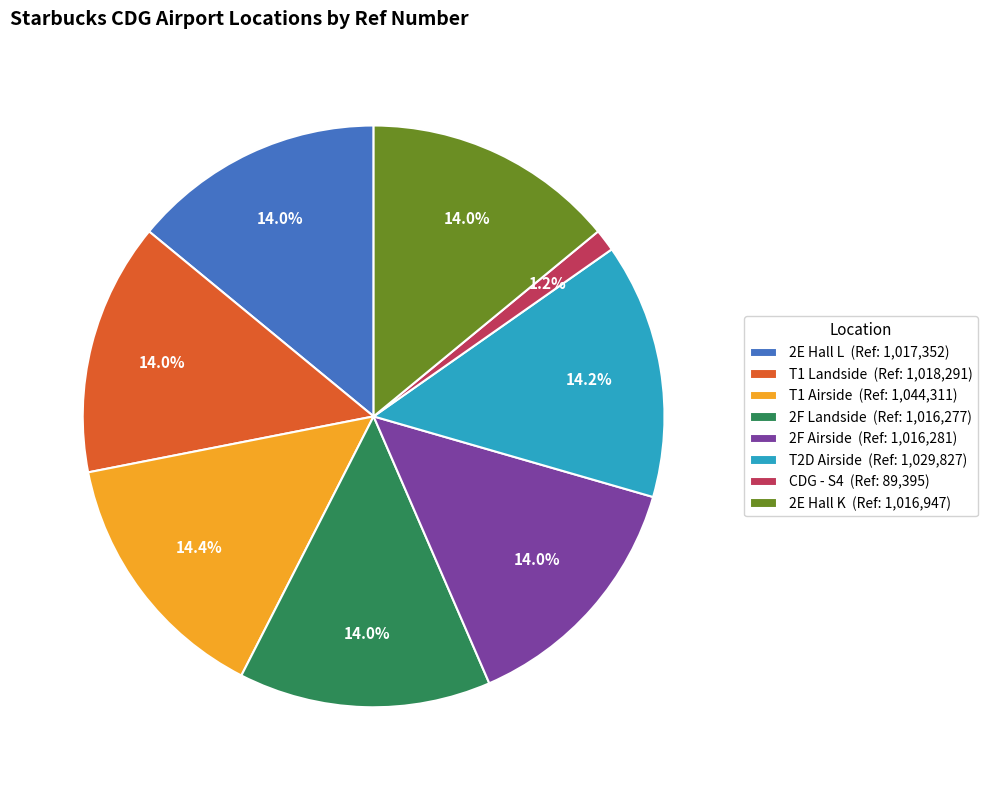

Approximately how many times larger is the value at T1 Airside (Ref: 1,044,311) compared to 2F Airside (Ref: 1,016,281)?

1.0